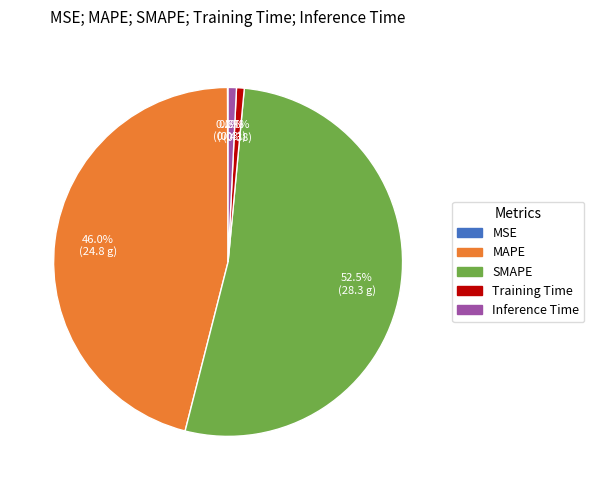

What is the largest slice in the pie chart?

SMAPE